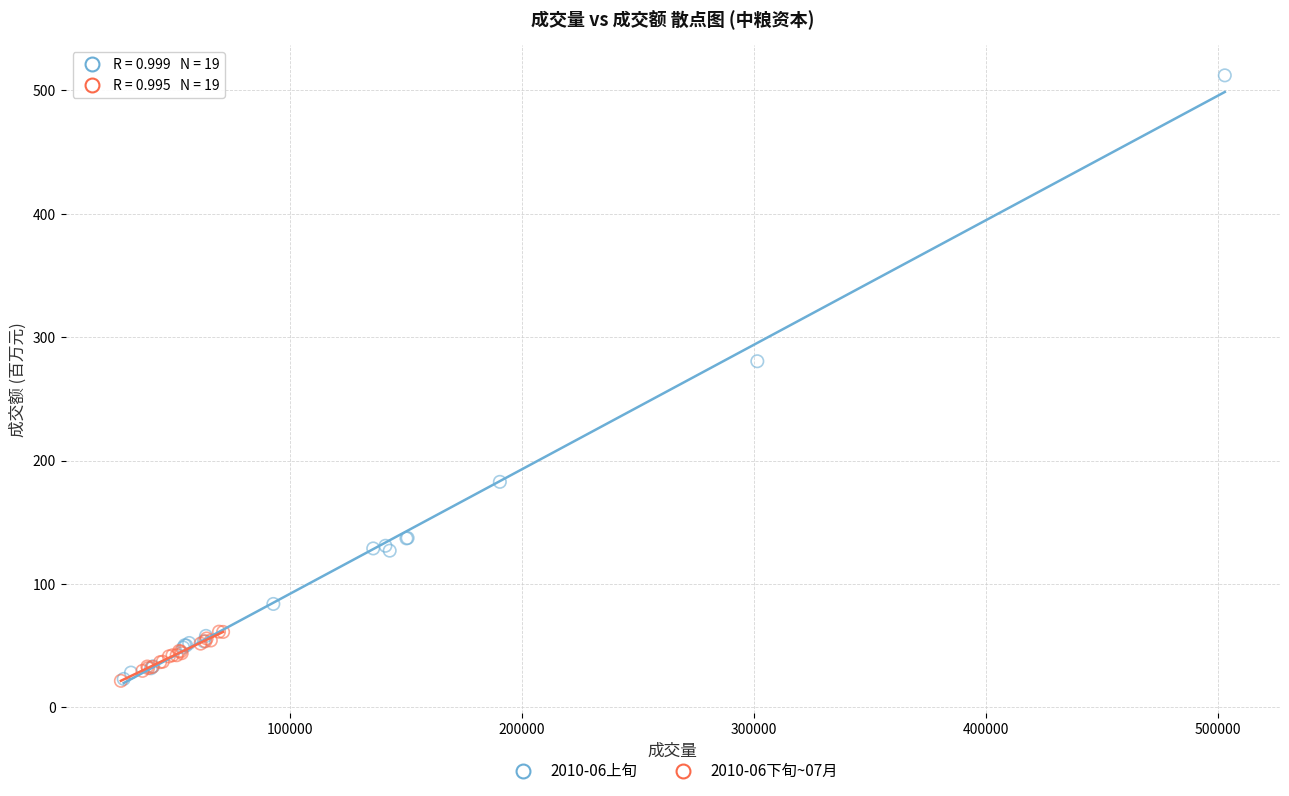

Which series reaches the maximum Y coordinate?

2010-06上旬